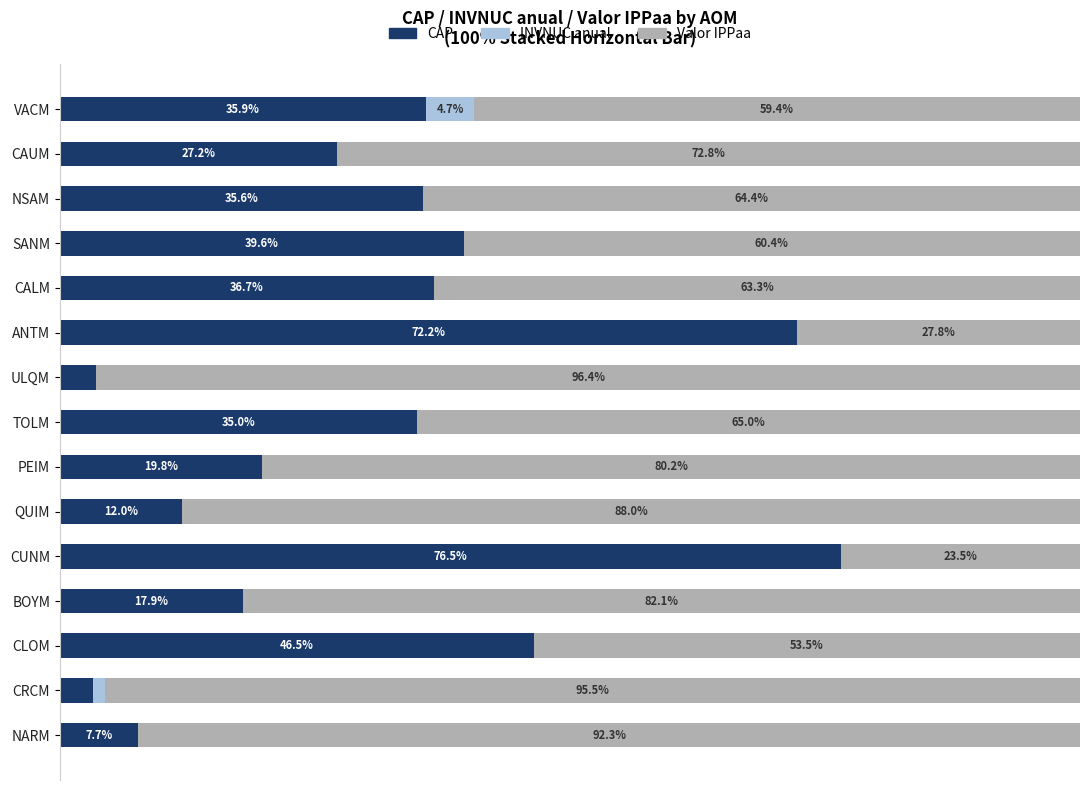

At how many categories does at least one series exceed 72?

9